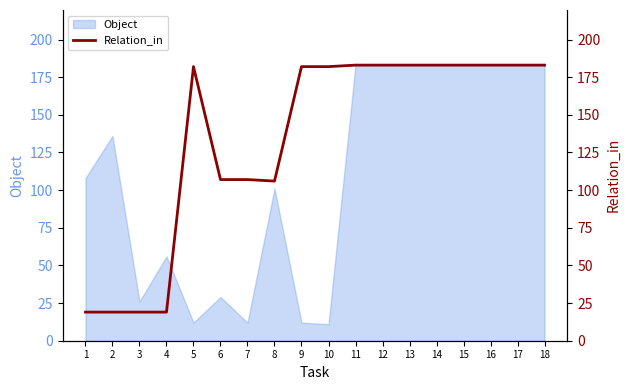

Between 10 and 7, which is larger?

10